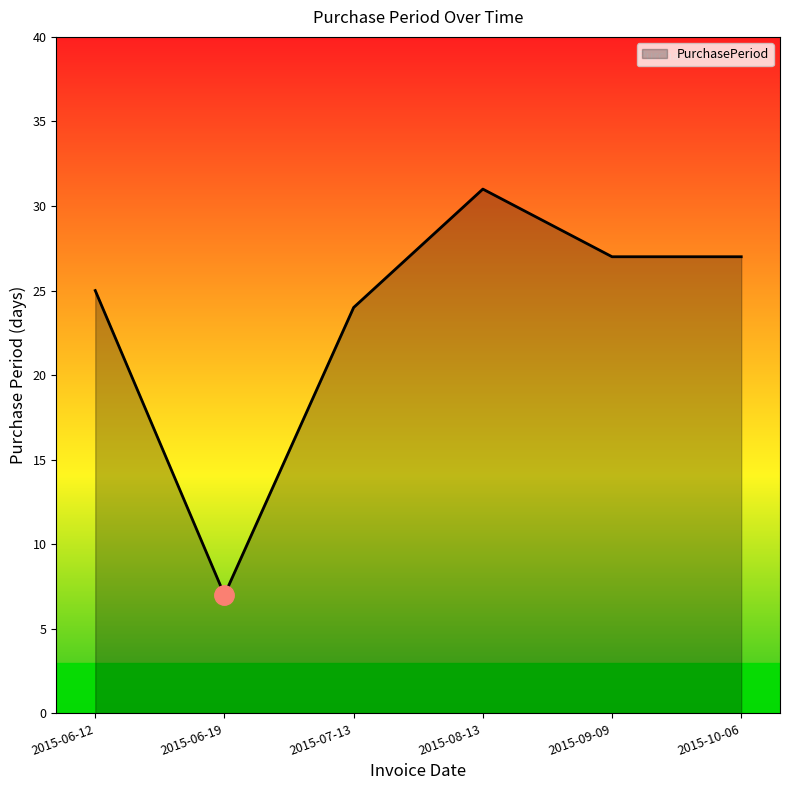

Between 2015-07-13 and 2015-06-12, which is larger?

2015-06-12